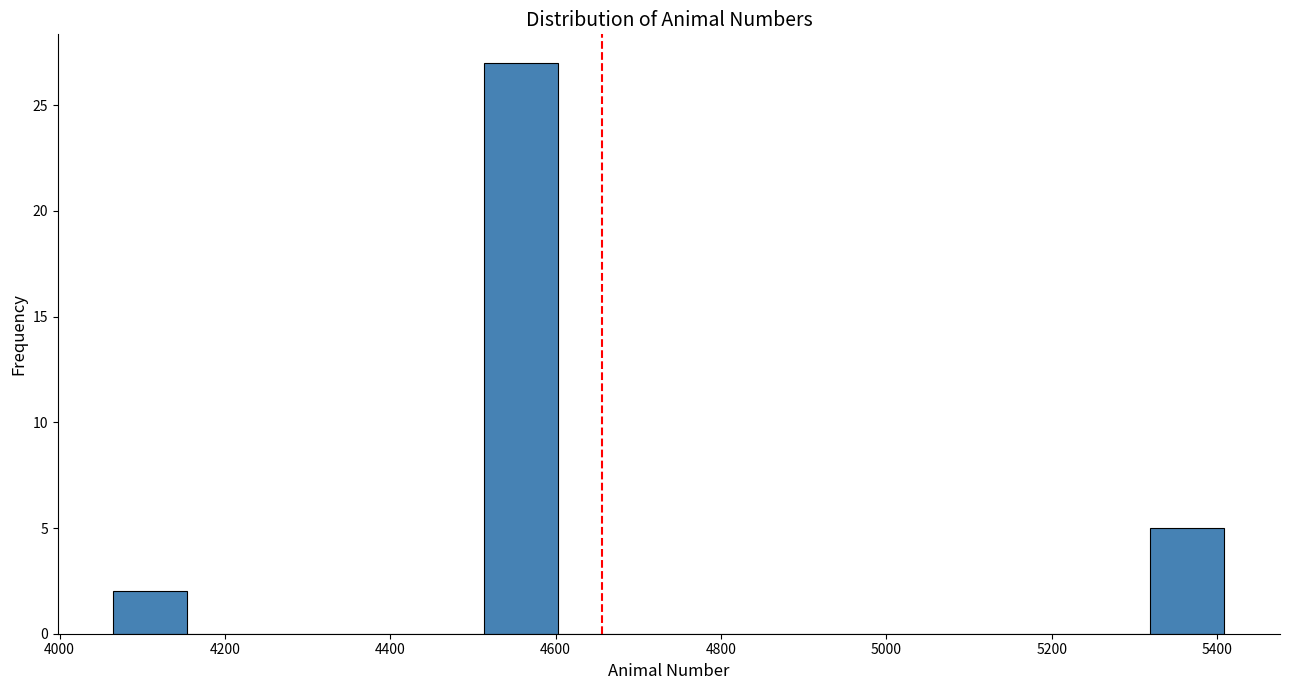

Reading left to right, list every bar in this chart as the range it spans on the x-axis followed by its height. Neither the bar edges nor the heights are printed on the chart, so give them approximately, as read against the axes.

4060 to 4160: 2
4160 to 4240: 0
4240 to 4340: 0
4340 to 4420: 0
4420 to 4520: 0
4520 to 4600: 27
4600 to 4700: 0
4700 to 4780: 0
4780 to 4880: 0
4880 to 4960: 0
4960 to 5060: 0
5060 to 5140: 0
5140 to 5220: 0
5220 to 5320: 0
5320 to 5400: 5